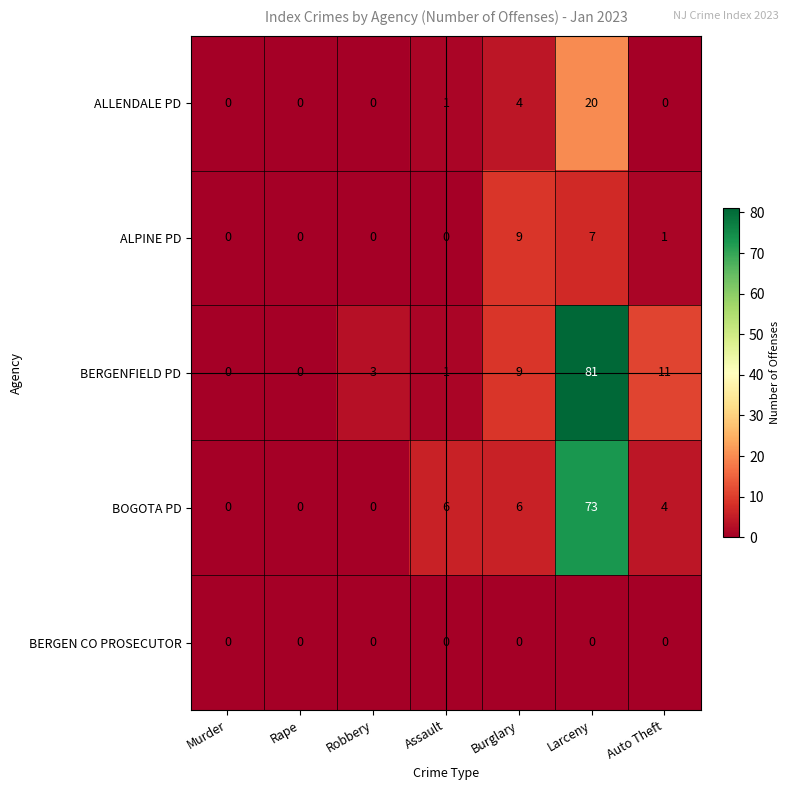

At which category is the sum across all series the highest?

Larceny